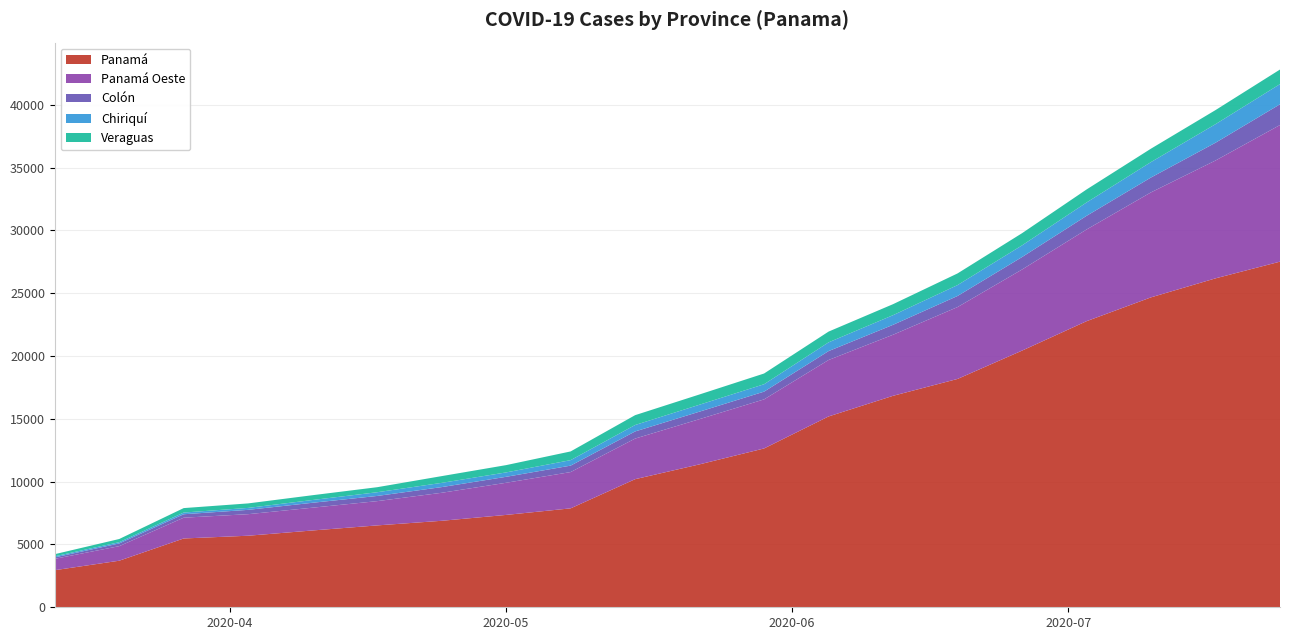

Reading left to right, transcribe all the data shown in this chart.

Panamá: 2951	3706	5476	5695	6114	6516	6883	7351	7873	10195	11376	12641	15188	16831	18173	20427	22769	24667	26178	27508
Panamá Oeste: 903	1158	1654	1715	1813	1931	2229	2558	2888	3231	3600	3906	4492	4860	5720	6454	7296	8356	9378	10873
Colón: 116	216	274	344	392	413	452	475	513	568	596	616	709	790	883	992	1087	1183	1416	1651
Chiriquí: 86	101	135	155	220	296	337	350	436	512	552	589	696	767	867	929	1063	1229	1476	1606
Veraguas: 169	252	355	358	382	400	537	580	693	783	816	854	856	876	928	970	1035	1067	1121	1160